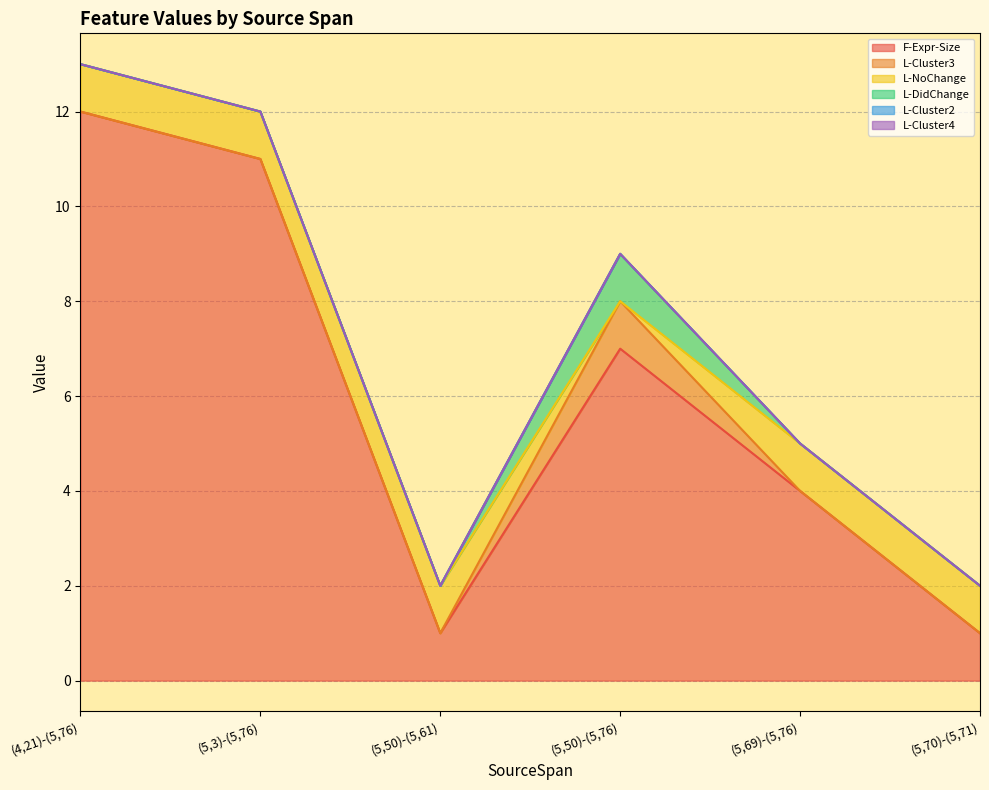

True or false: L-DidChange has more than 2 interior local peaks.

False